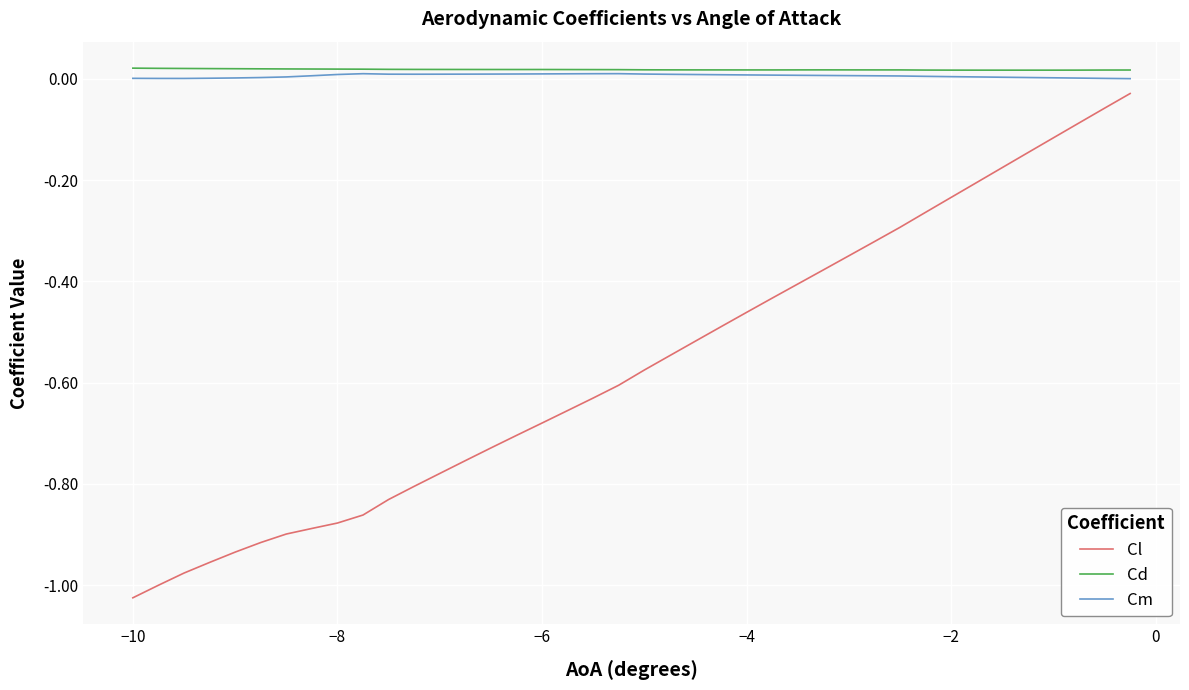

Which series has the largest range (max minus min)?

Cl